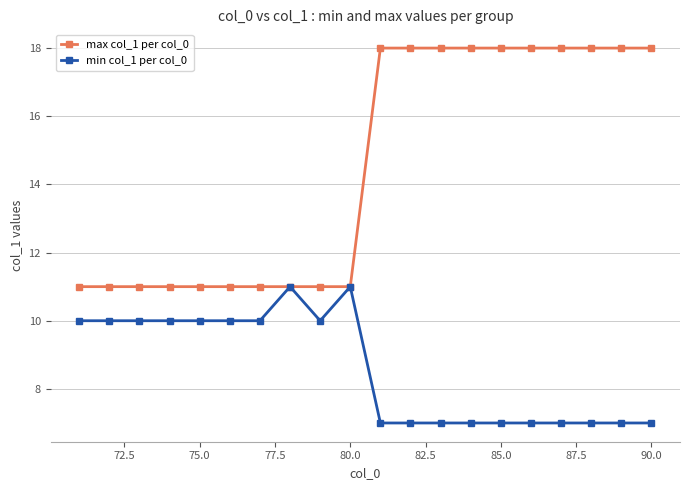

What is the lowest value of the min col_1 per col_0 series?

7